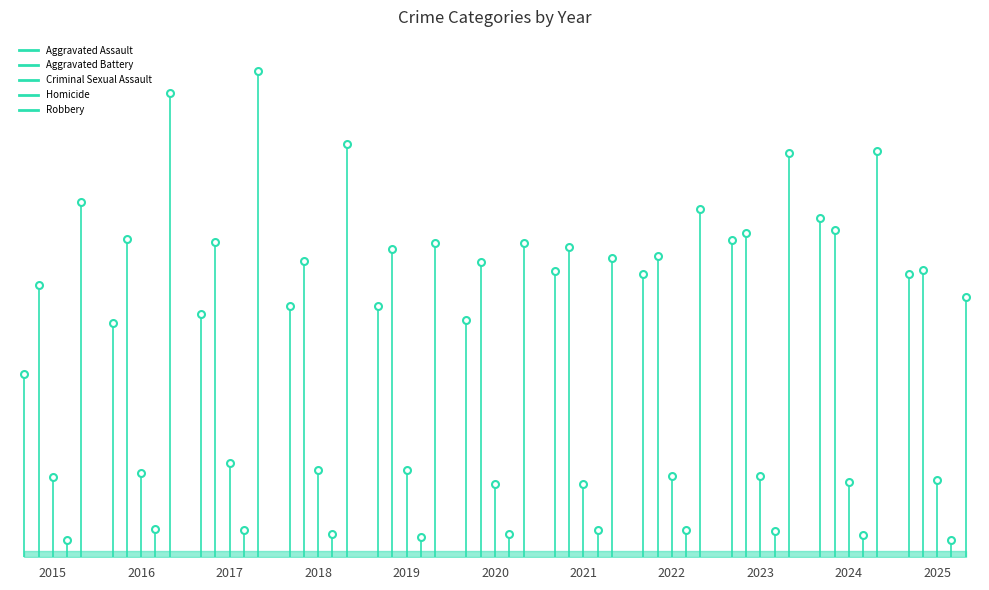

Rank the series at 2015 from highest to lowest value.

Aggravated Assault, Aggravated Battery, Criminal Sexual Assault, Homicide, Robbery